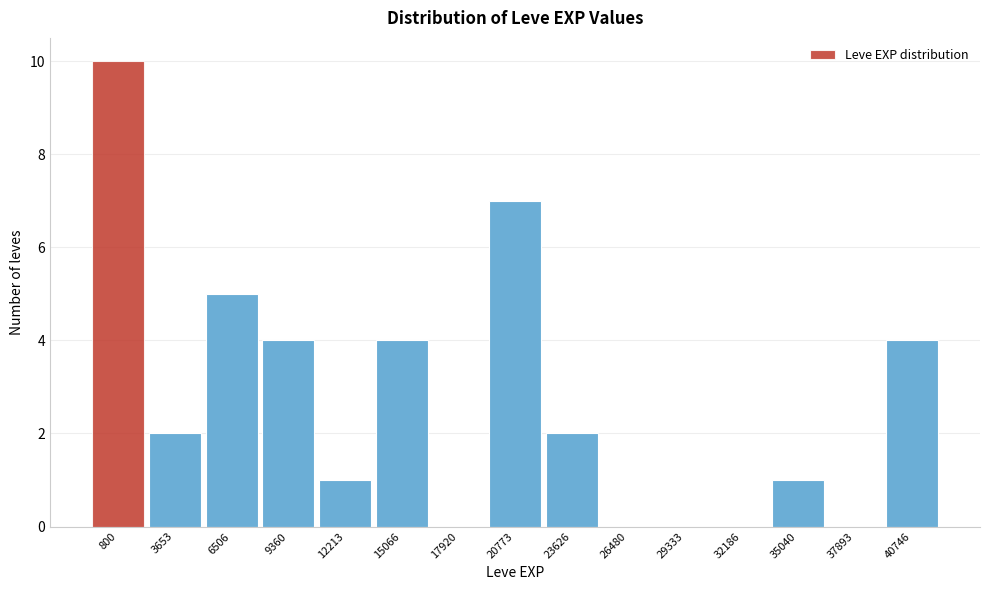

Reading right to left, extract all data points from this chart.

40746=4	37893=0	35040=1	32186=0	29333=0	26480=0	23626=2	20773=7	17920=0	15066=4	12213=1	9360=4	6506=5	3653=2	800=10